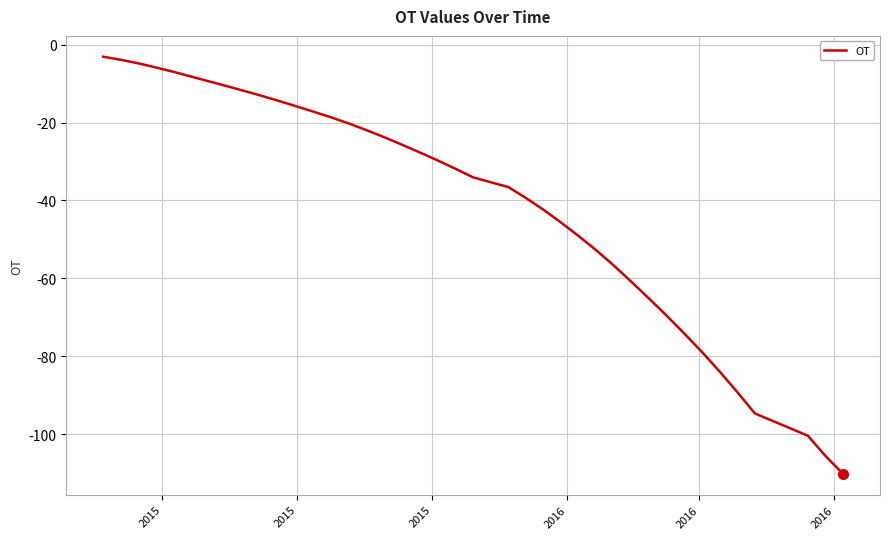

What is the difference between the maximum and minimum values?

107.2